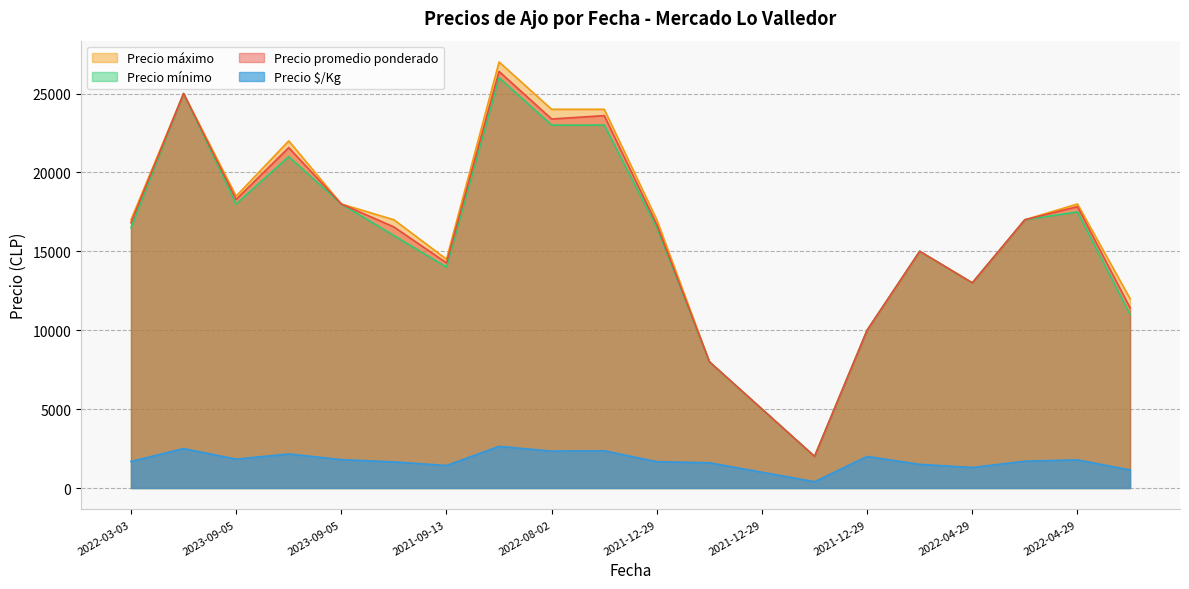

What is the label of the 7th point from the left?

2021-09-13